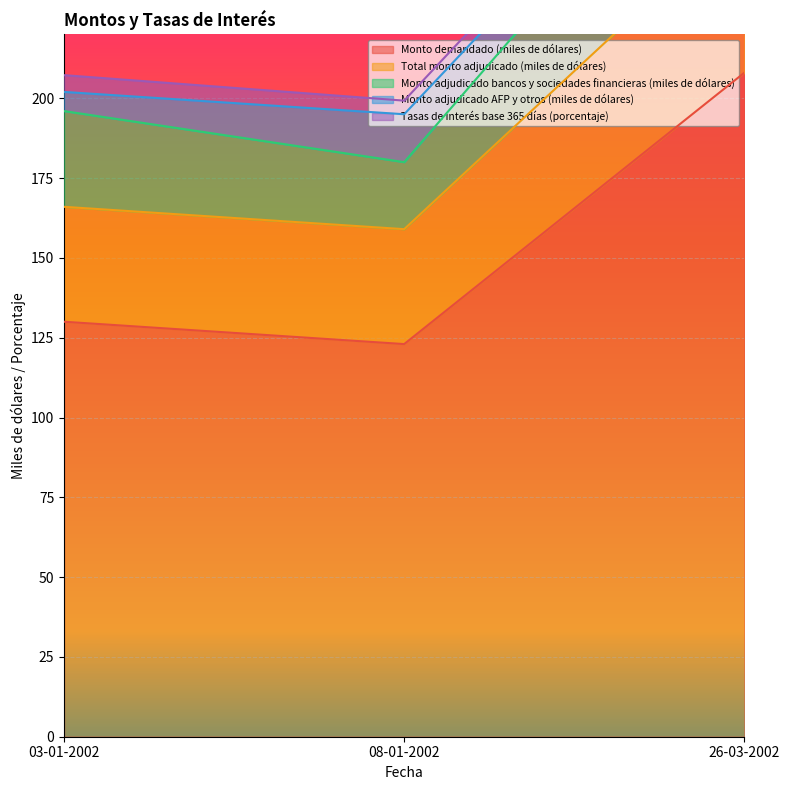

Count the number of data series in this chart.

5